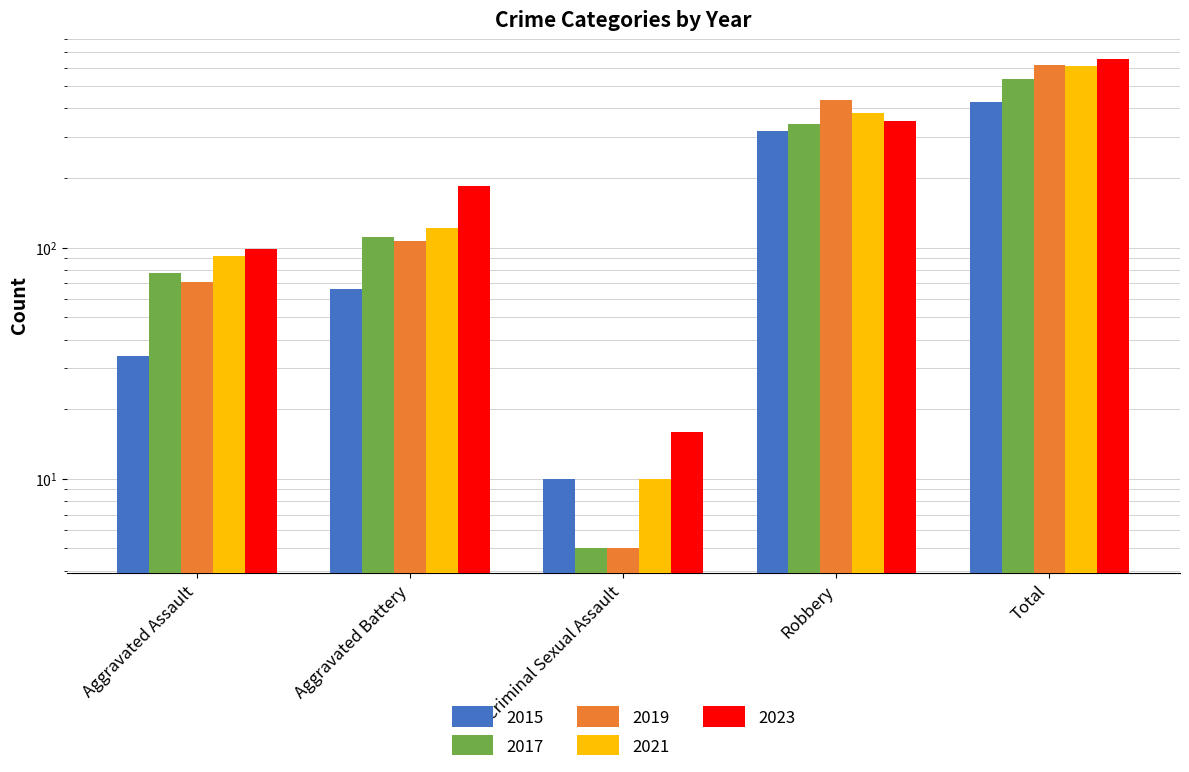

Is the value of 2019 at Aggravated Assault greater than the value of 2021 at Criminal Sexual Assault?

Yes